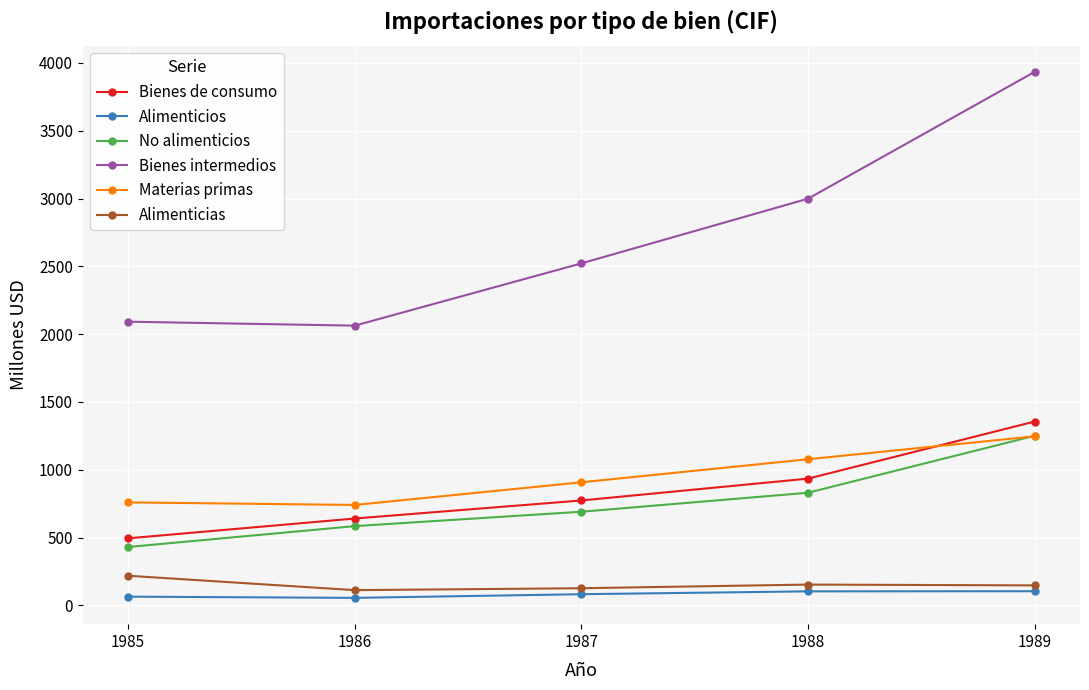

What is the difference between the Bienes de consumo values at 1987 and 1986?

133